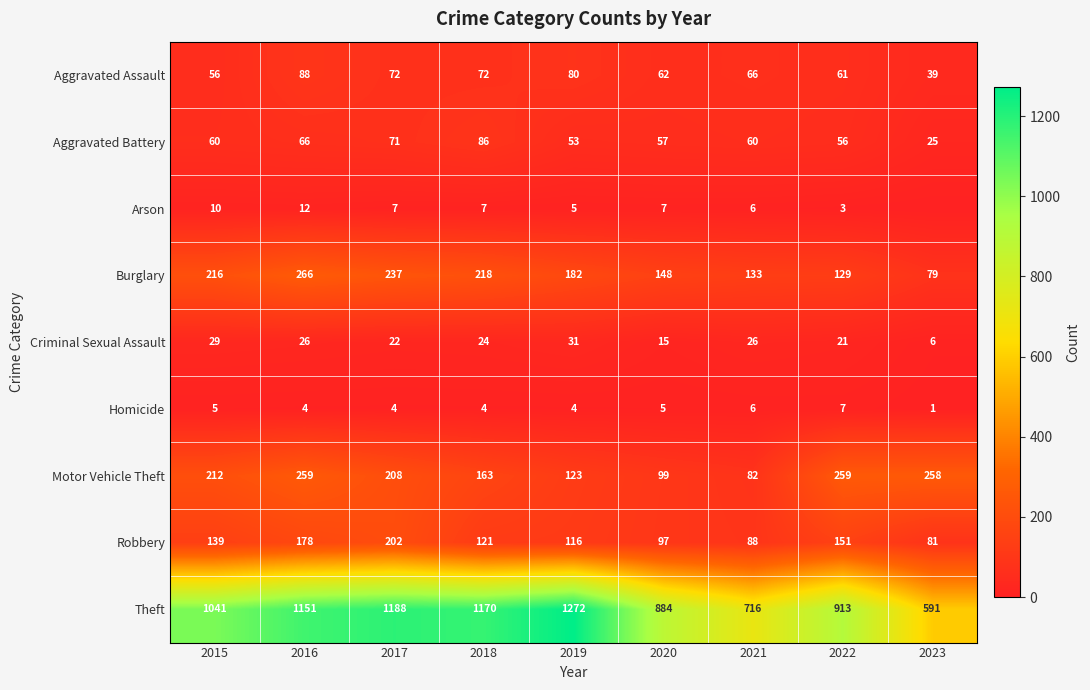

At which label is Motor Vehicle Theft closest to 170?

2018